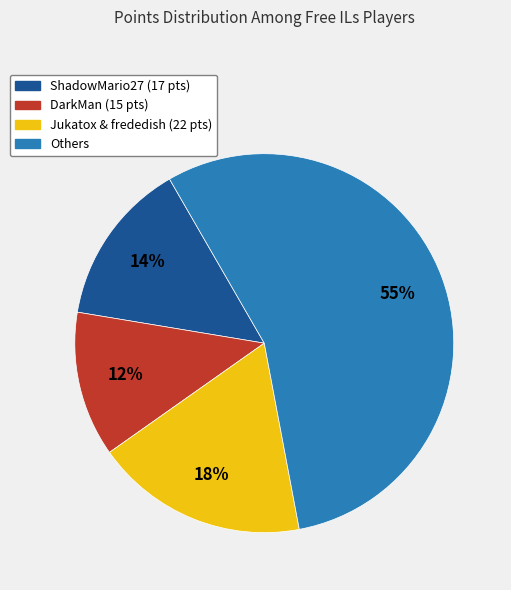

Is there a majority slice in this chart?

Yes